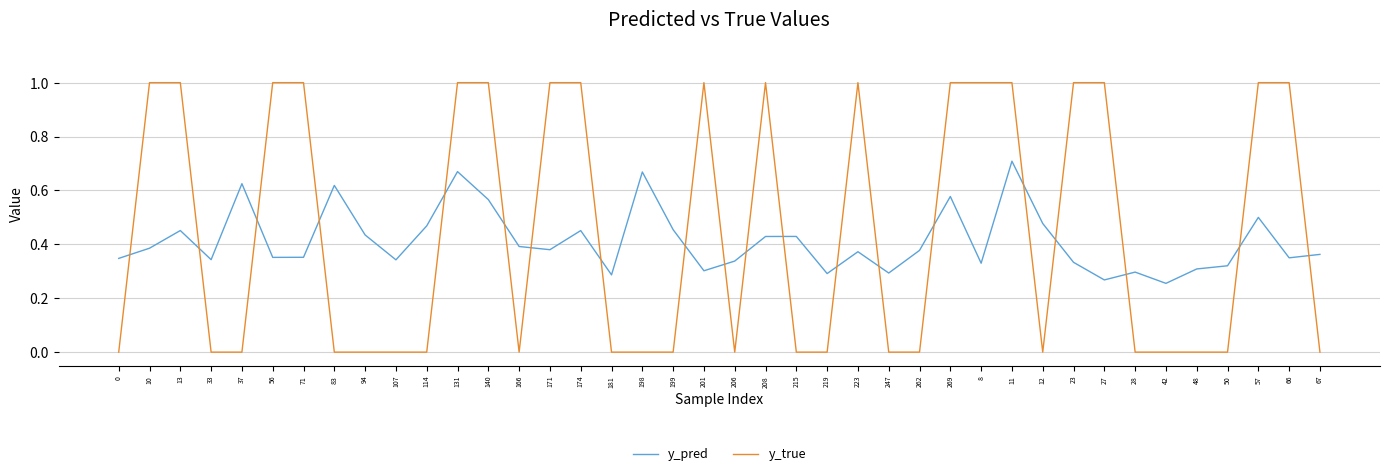

Is this an area chart (filled region under the line)?

No